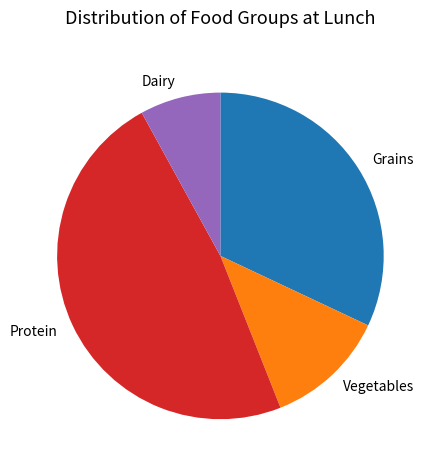

Between Vegetables and Grains, which is larger?

Grains